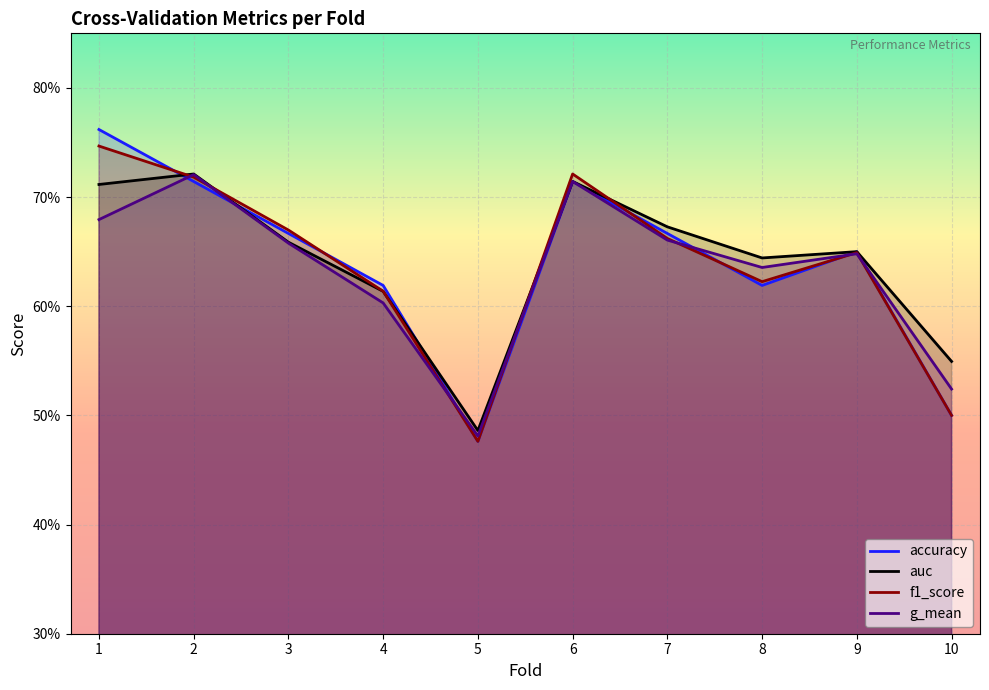

Which label corresponds to the largest value in the chart?

1